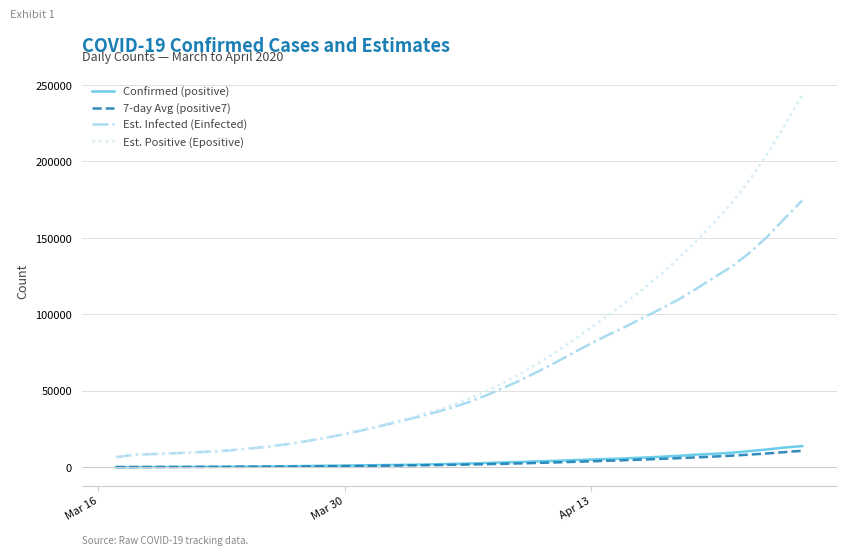

True or false: Est. Positive (Epositive) and Confirmed (positive) cross at least once.

False